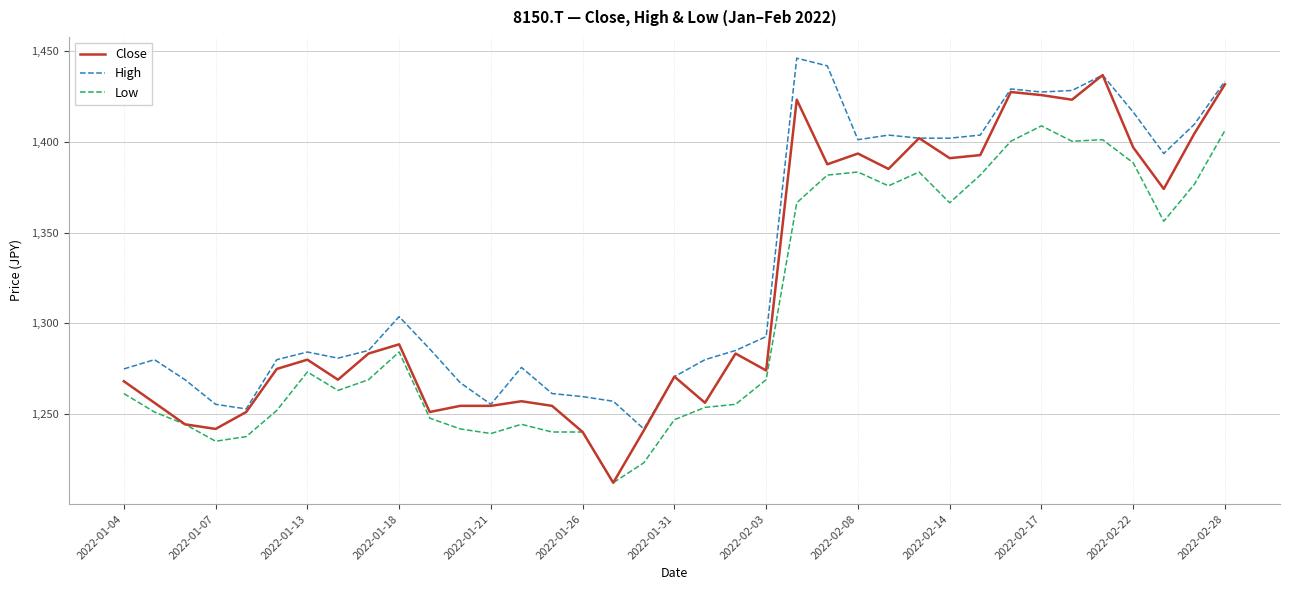

At how many categories does at least one series exceed 1315?

15